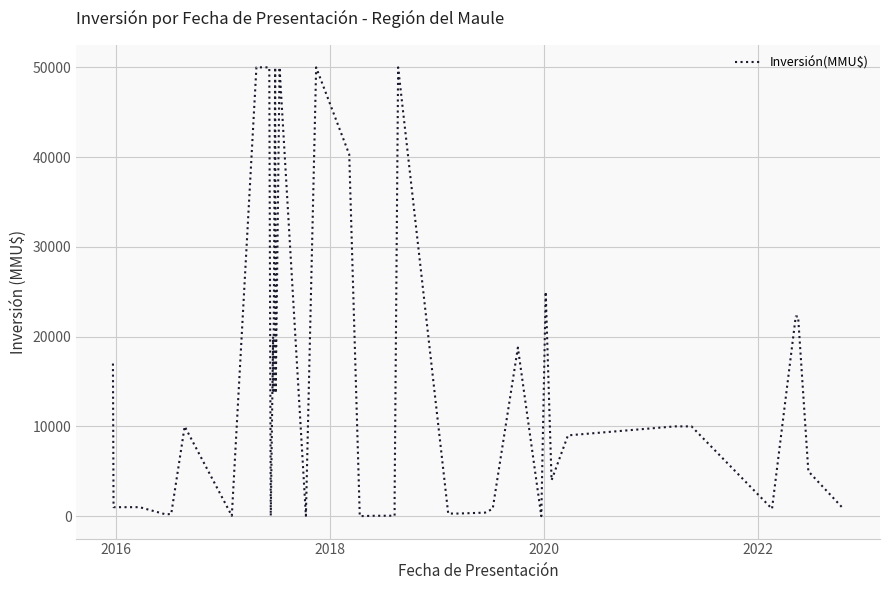

Is it true that the value at 33 is 2116?

False